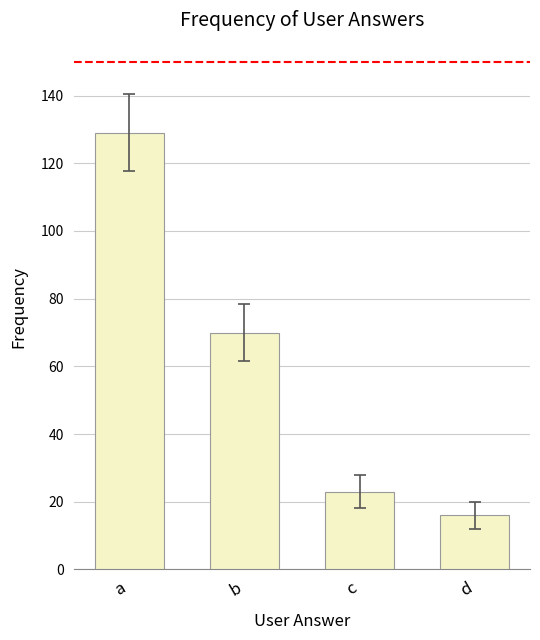

Which category has the highest value across all series?

a